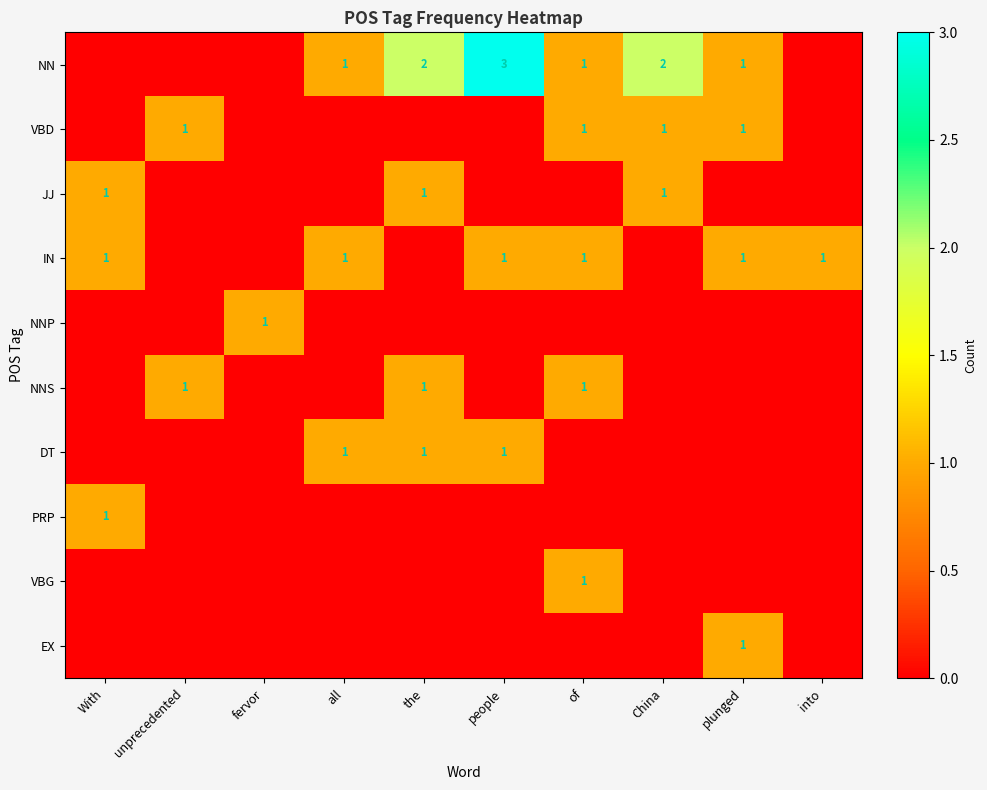

The value of IN at of is 1. True or false?

True